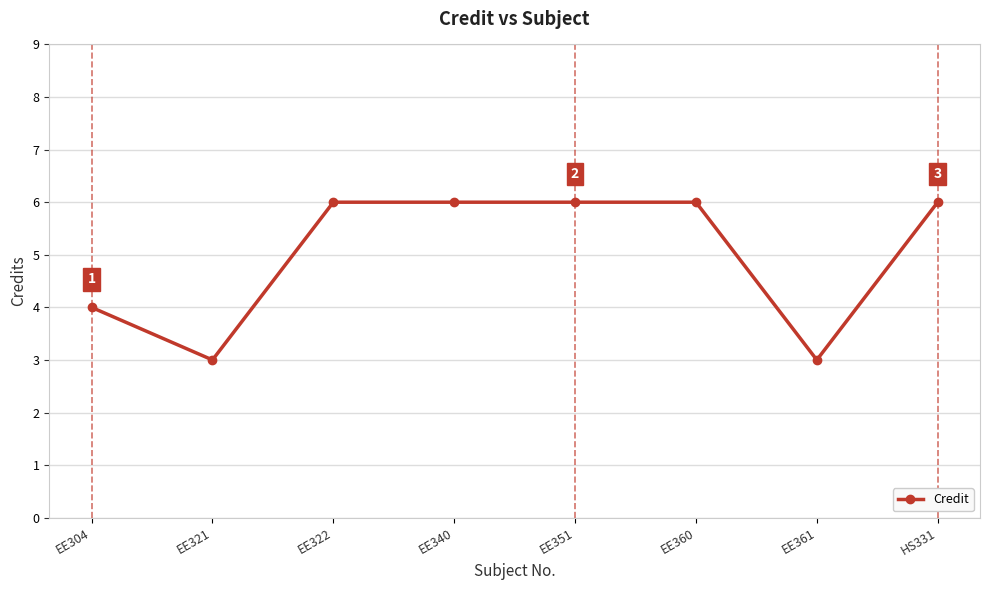

Reading left to right, extract all data points from this chart.

4	3	6	6	6	6	3	6